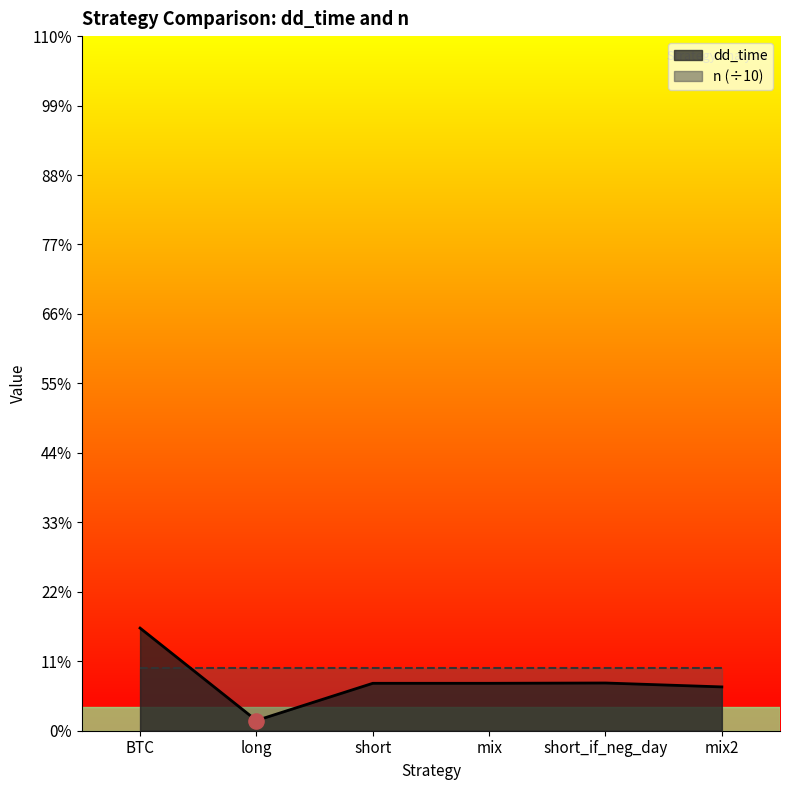

Which has a higher value, mix2 or long?

mix2